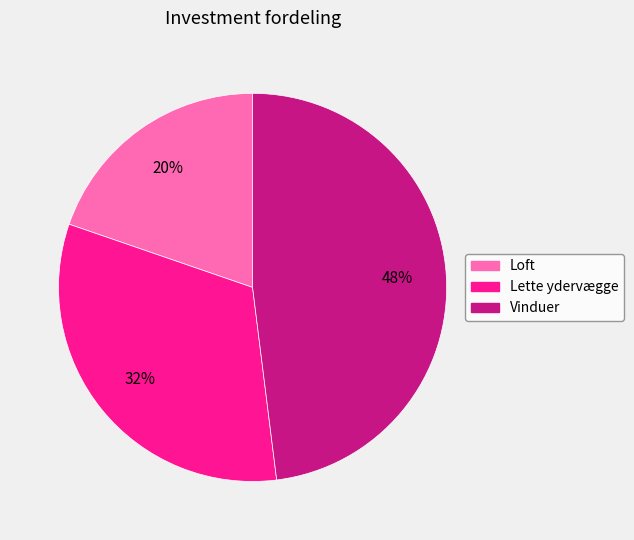

Which slice is the smallest?

Loft